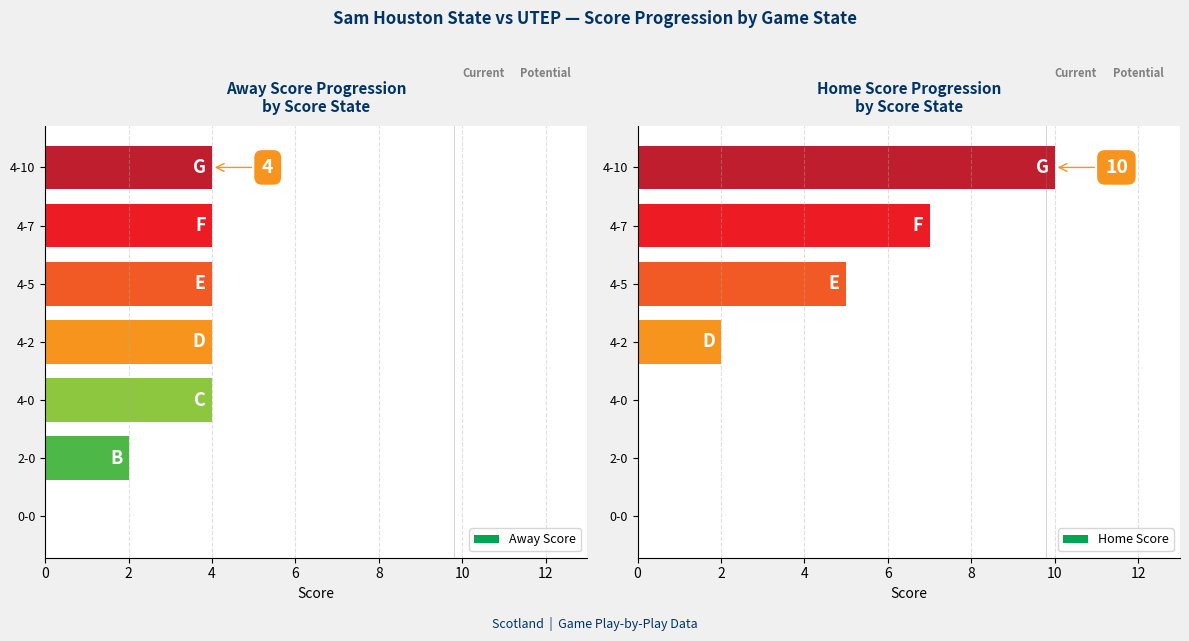

What is the greatest value displayed?

10